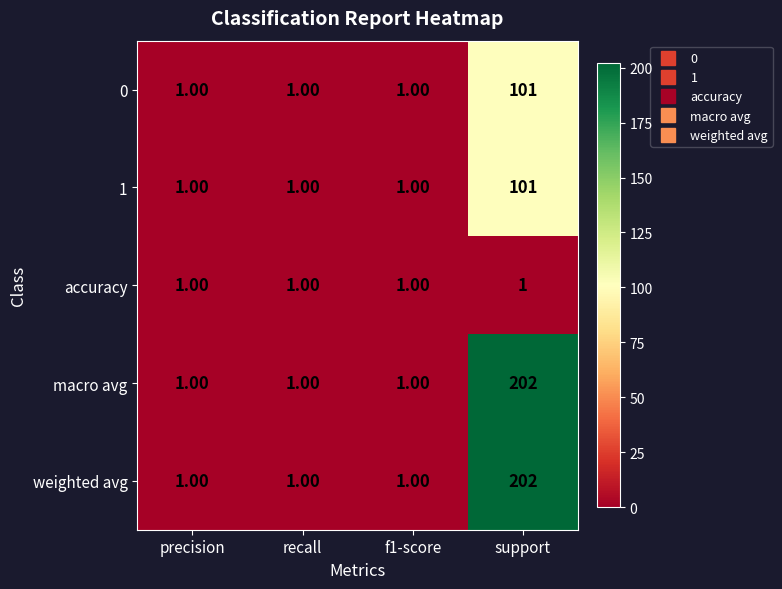

What is the total value across all series at precision?

5